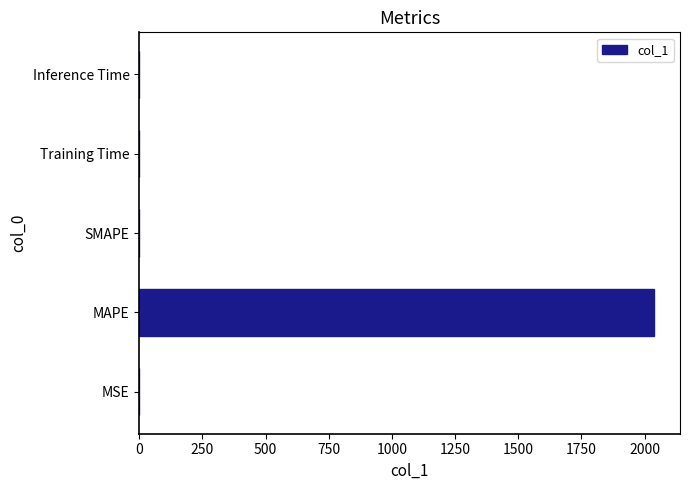

What is the greatest value displayed?

2038.3